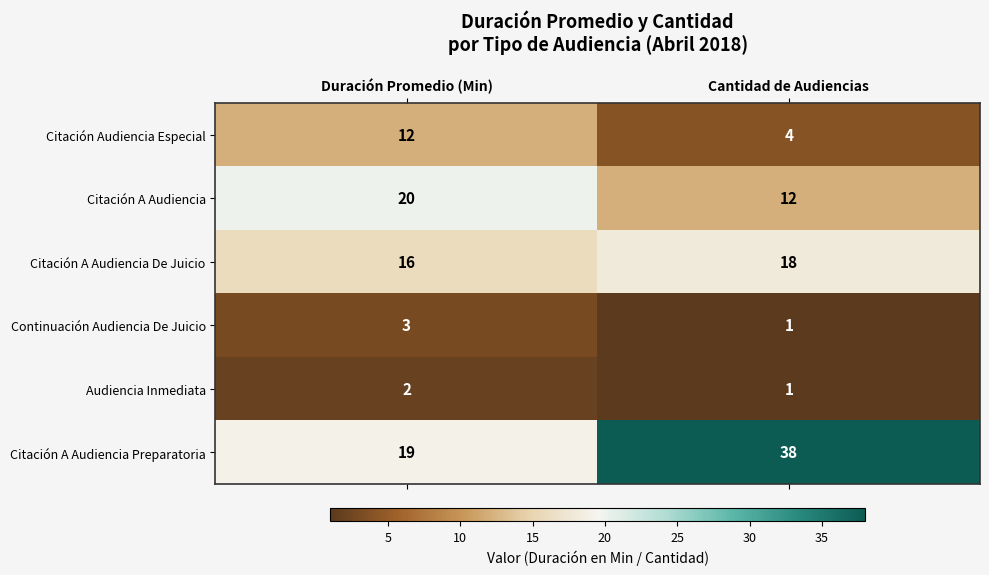

What is the greatest value displayed?

38